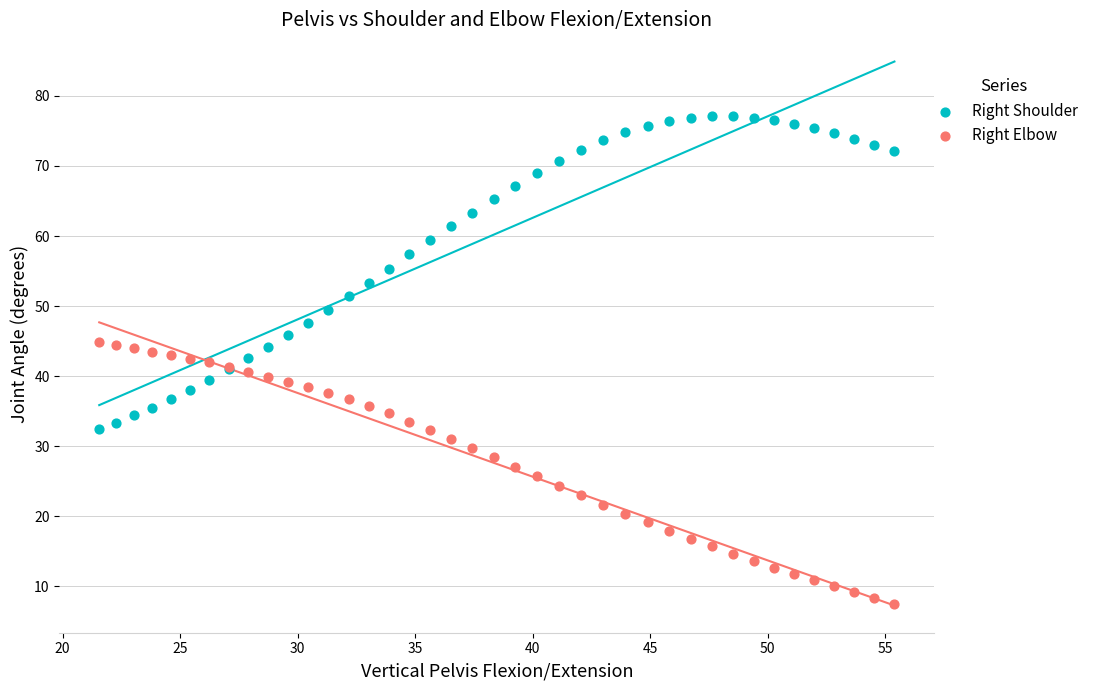

Which series has the largest Y range (max minus min)?

Right Shoulder